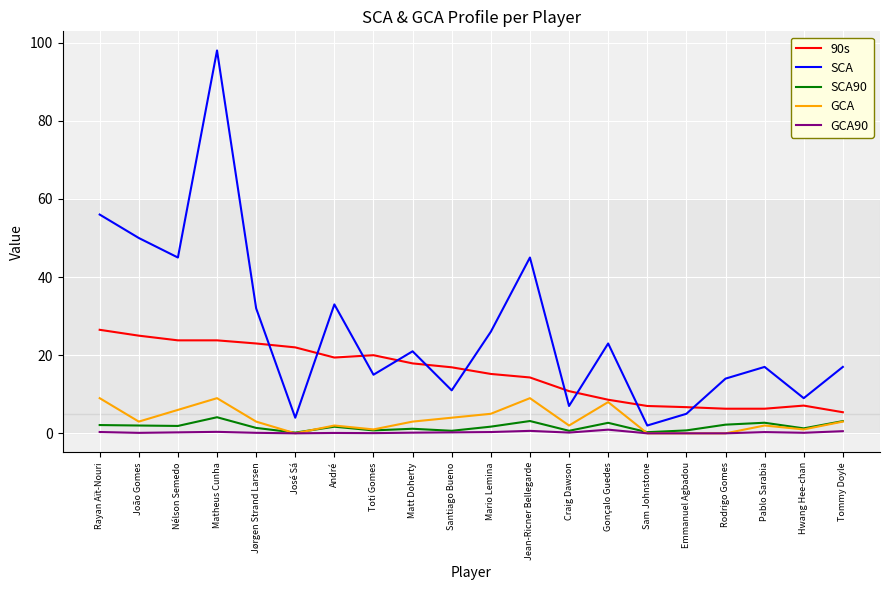

At which category is the sum across all series the highest?

Matheus Cunha